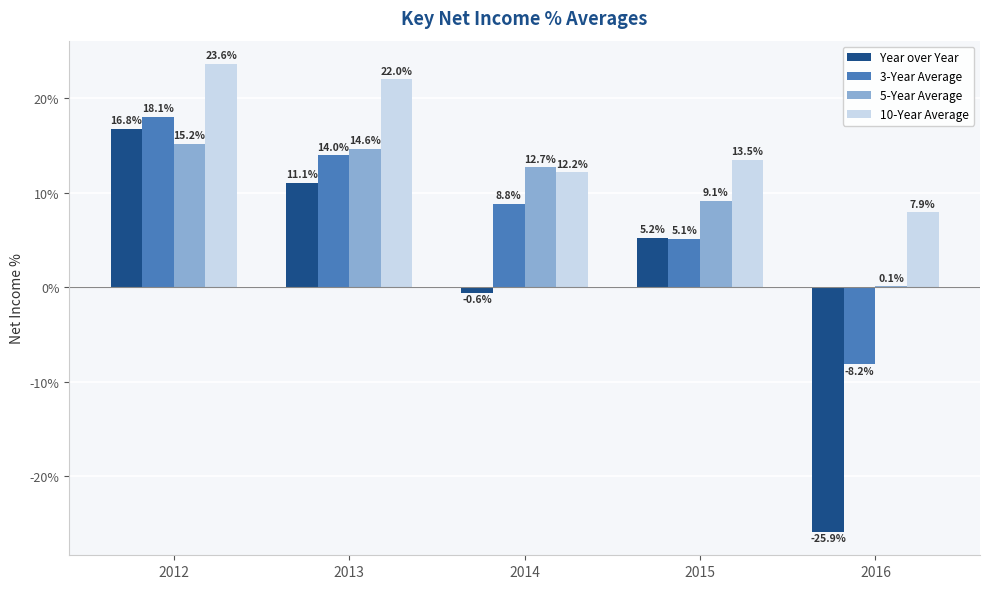

At which category is the sum across all series the highest?

2012